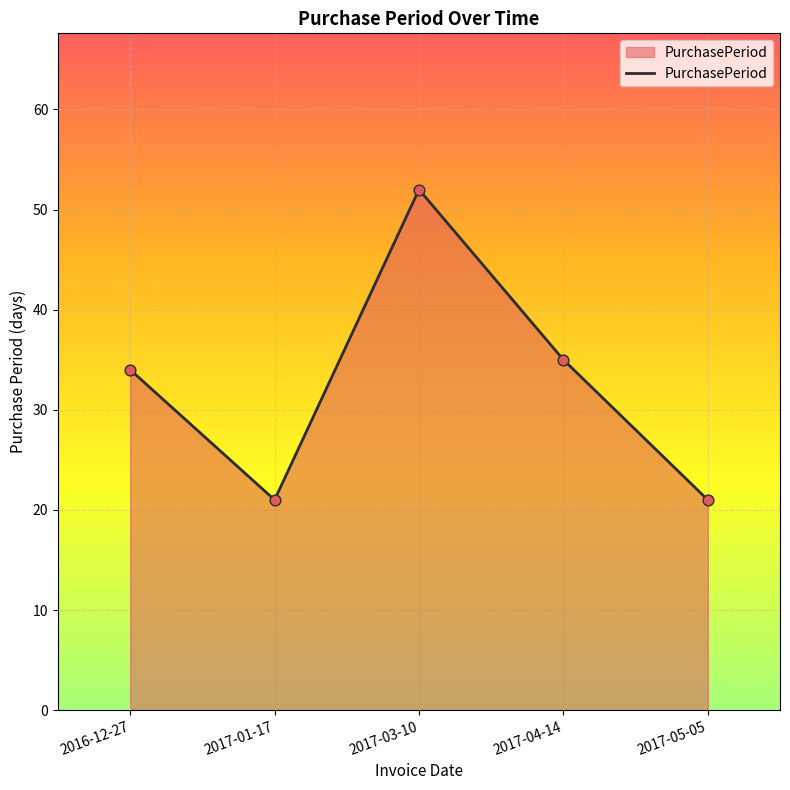

Which has a higher value, 2017-04-14 or 2016-12-27?

2017-04-14